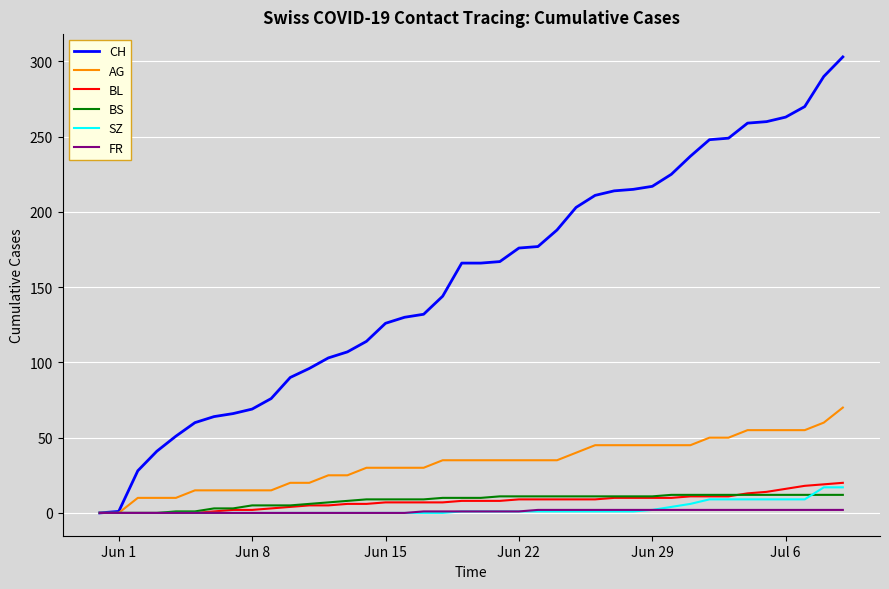

At how many categories does at least one series exceed 45?

36